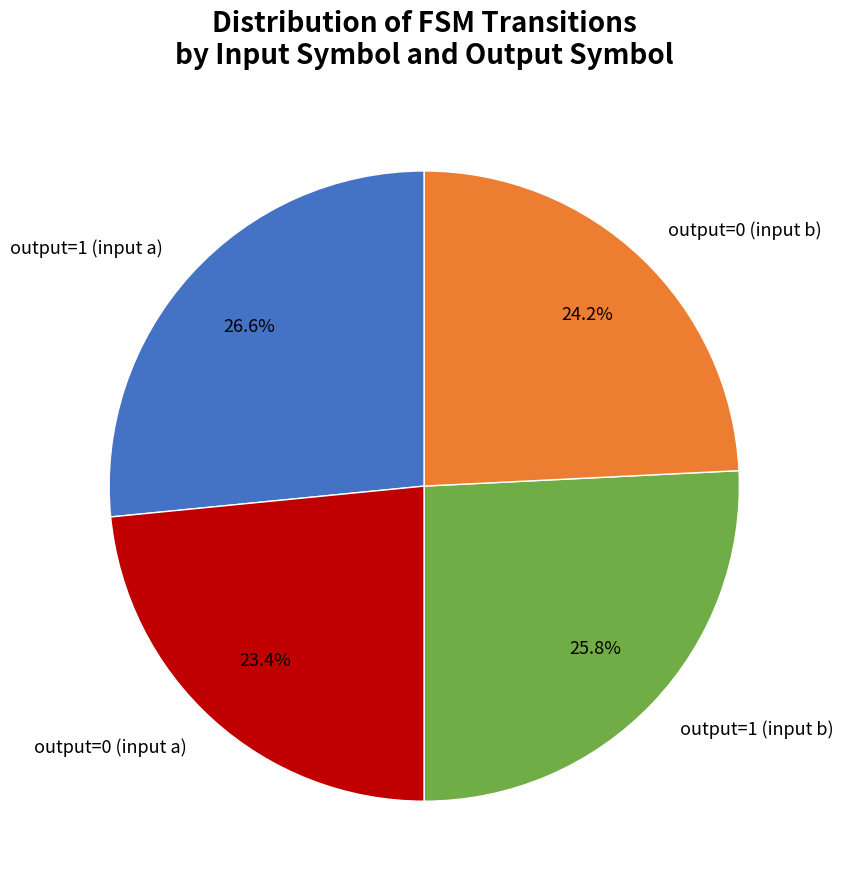

Which category has the biggest portion of the pie?

output=1 (input a)